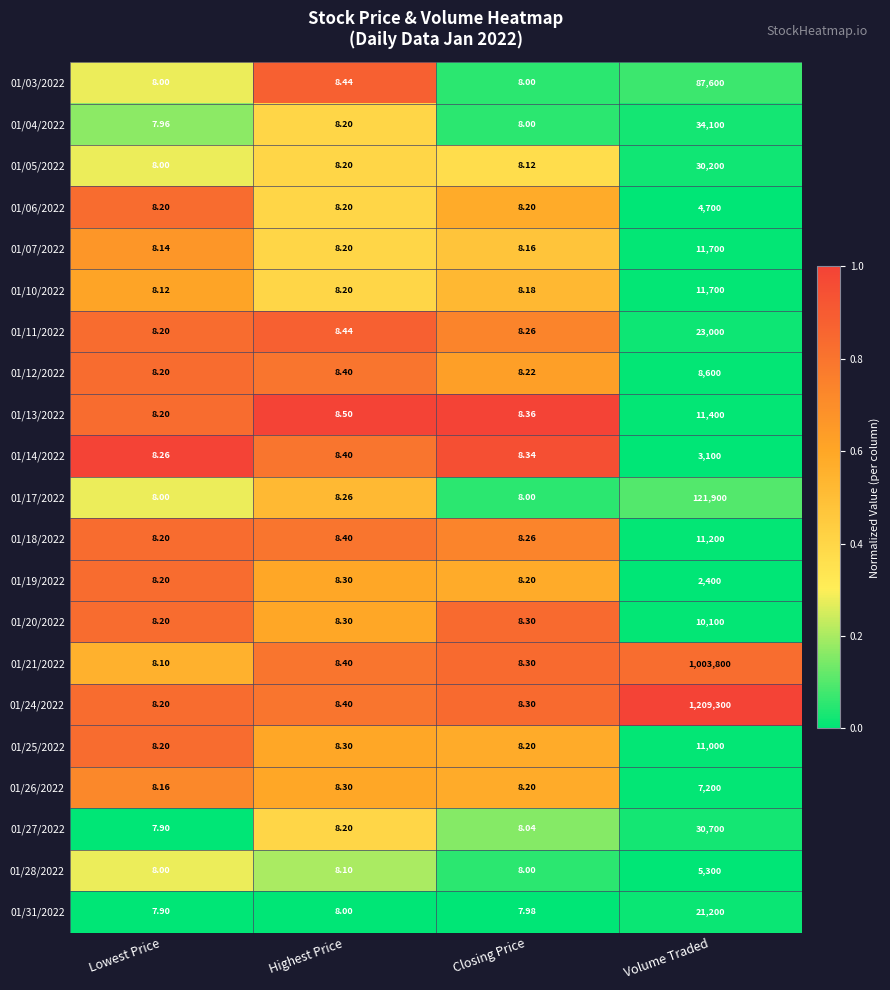

What is the total value across all series at Volume Traded?

2660200.0